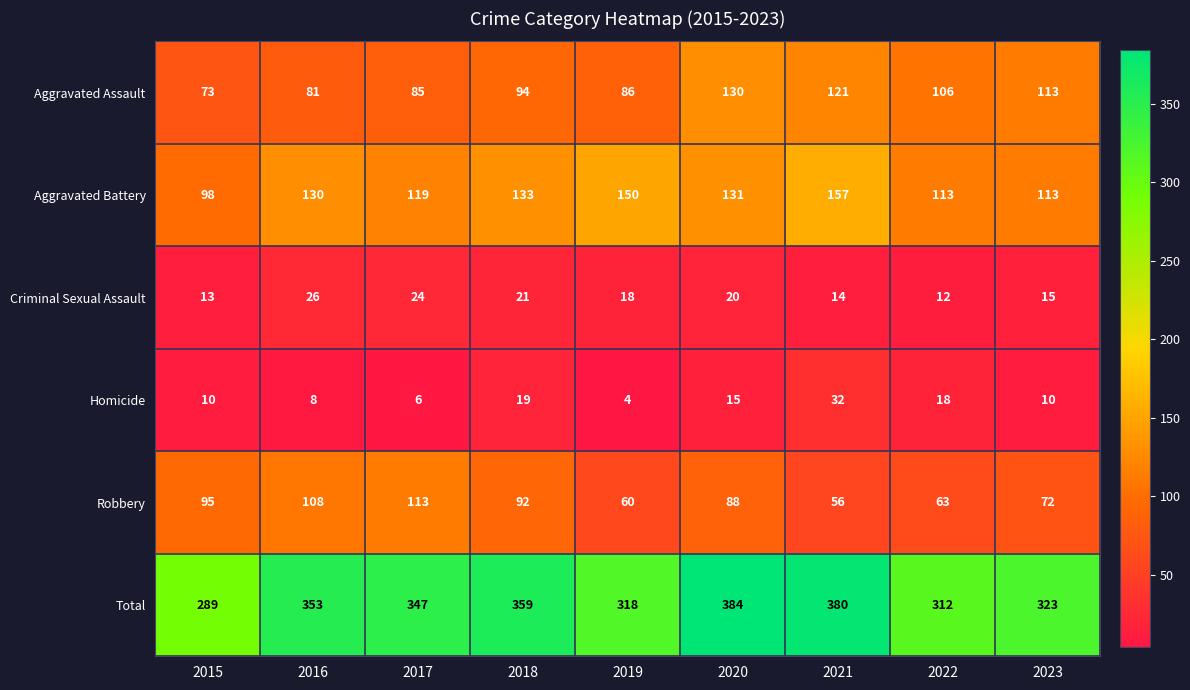

The value of Homicide at 2019 is 5. True or false?

False